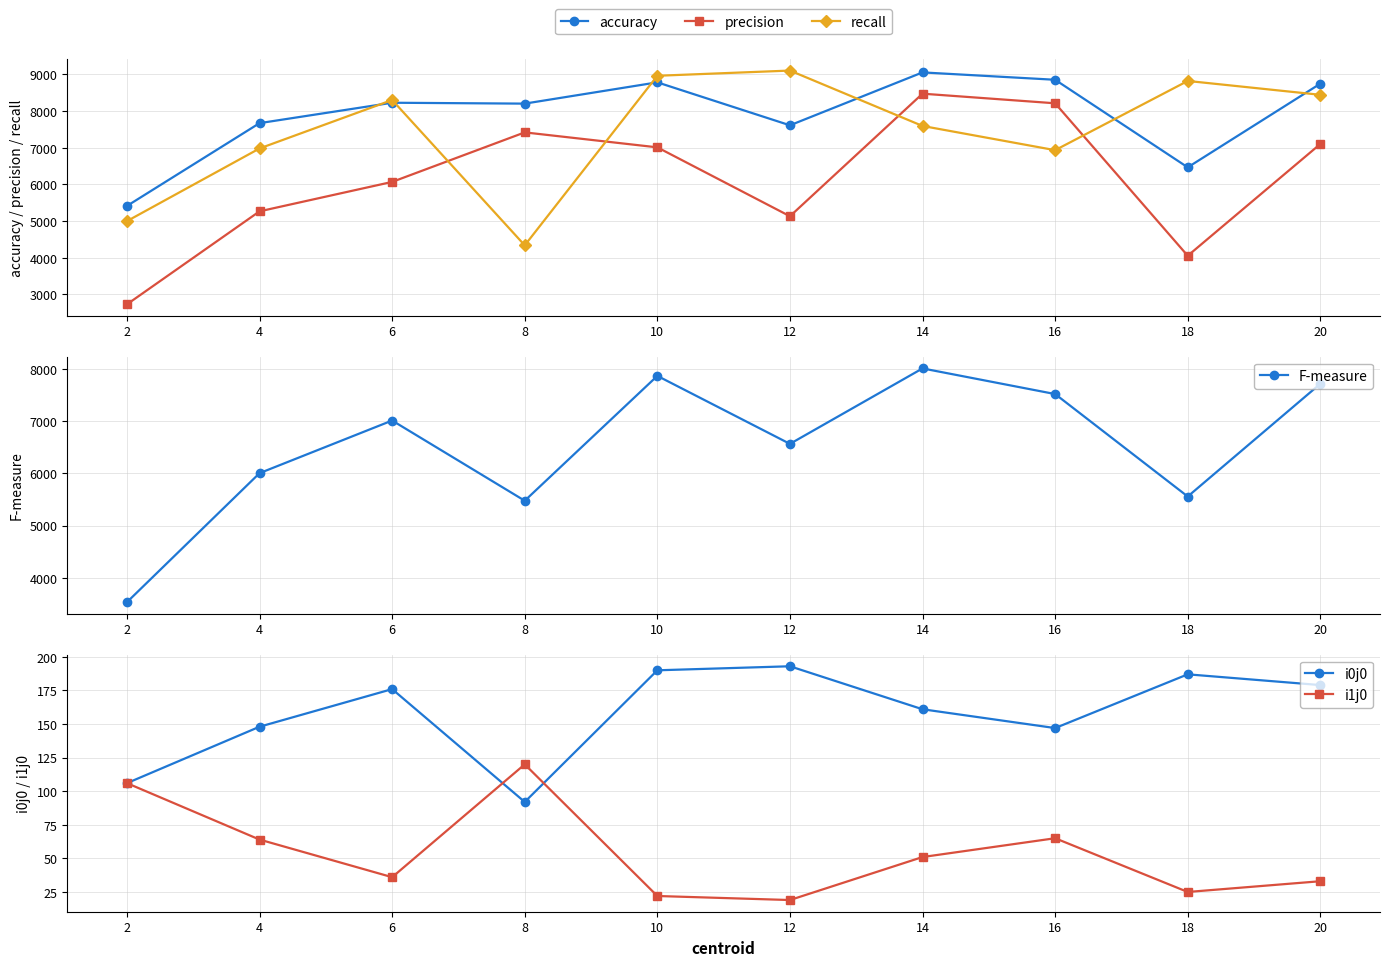

What is the difference between the maximum and minimum values in the recall series?

4764